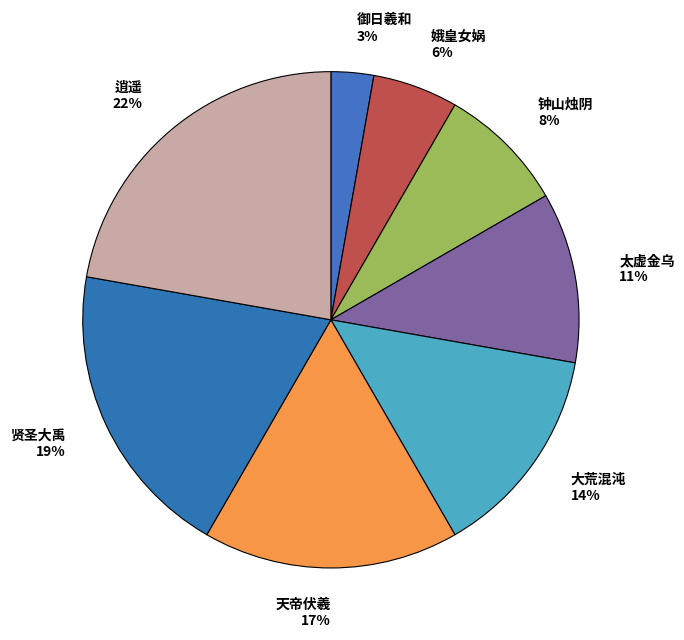

What is the smallest slice in the pie chart?

御日羲和